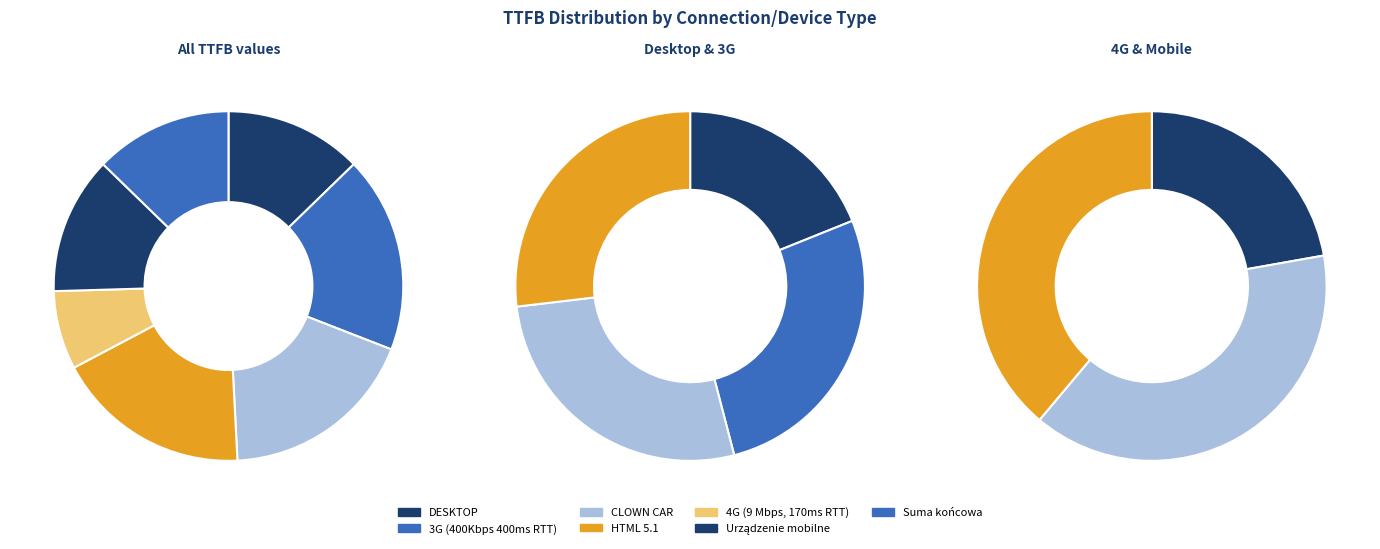

What percentage is the DESKTOP slice, to the nearest percent?

13%